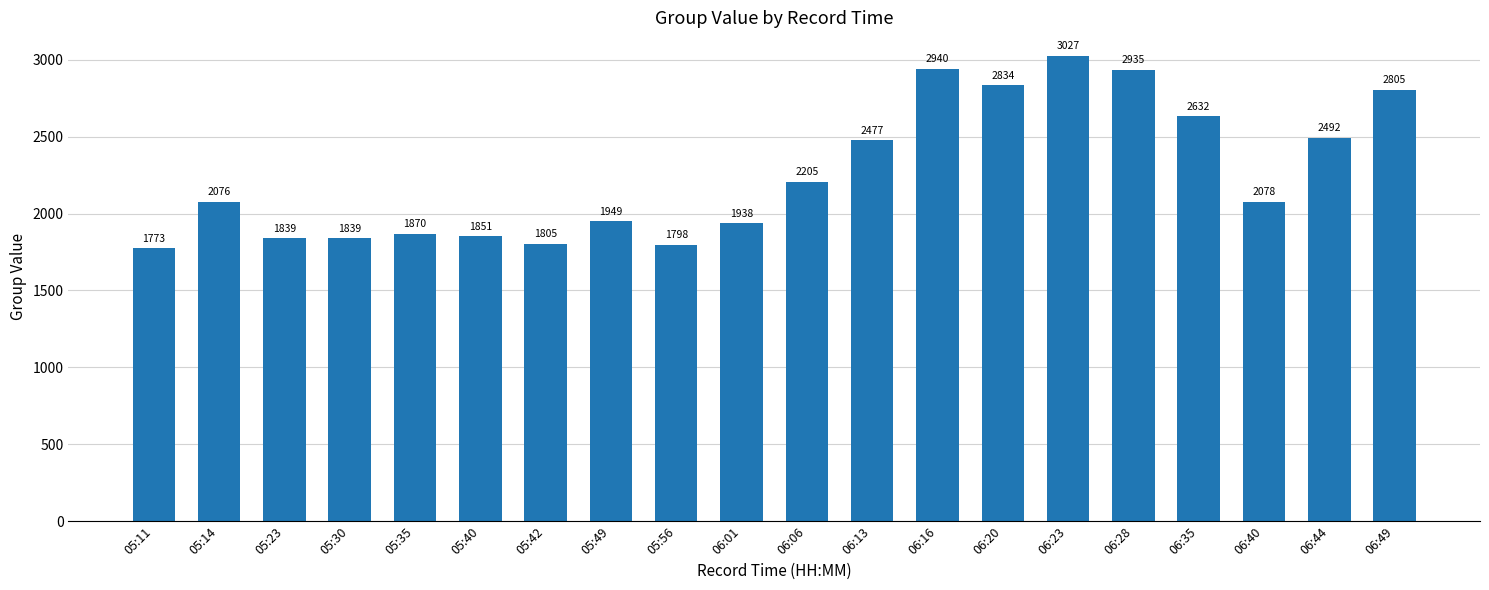

At which label is the value closest to 2400?

06:13